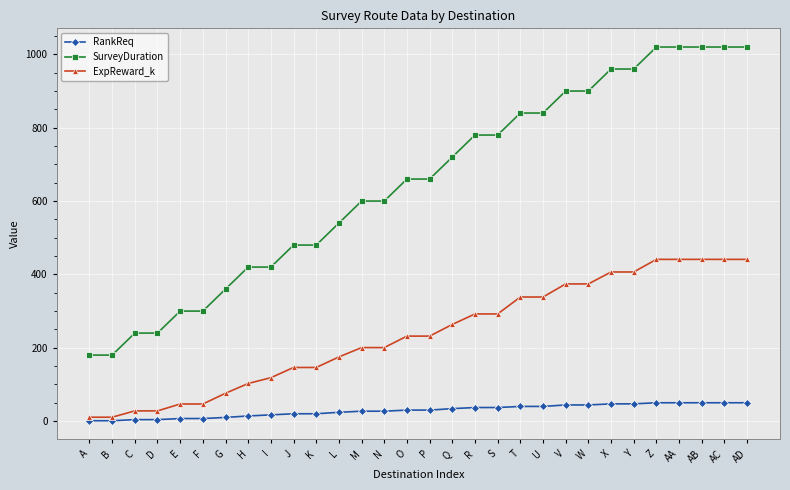

True or false: ExpReward_k and SurveyDuration cross at least once.

False